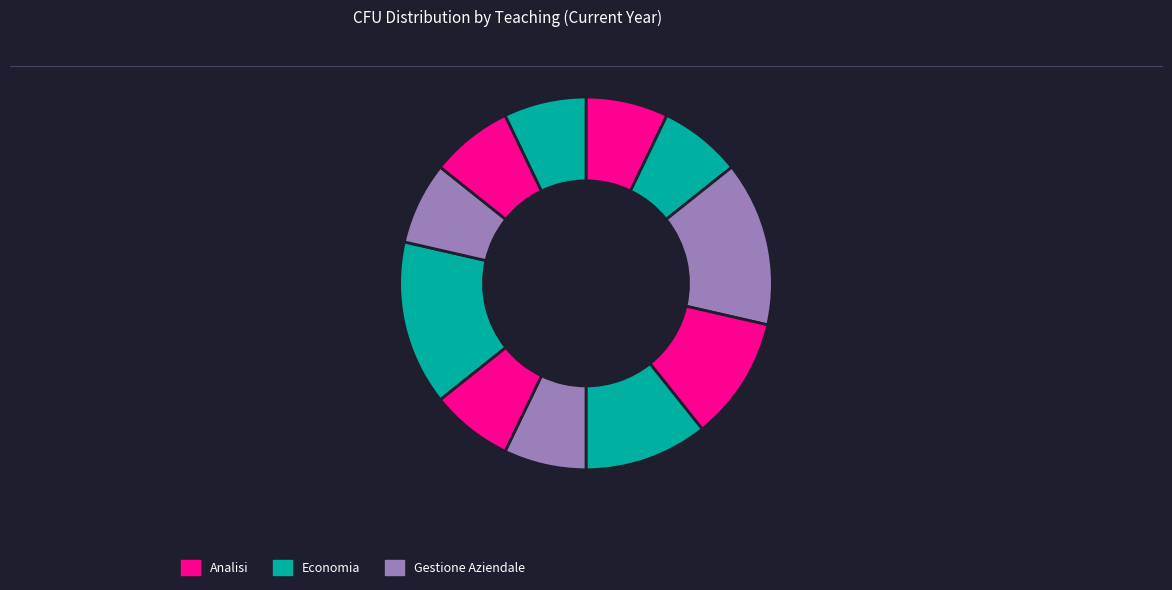

Which category has the smallest portion of the pie?

Analisi